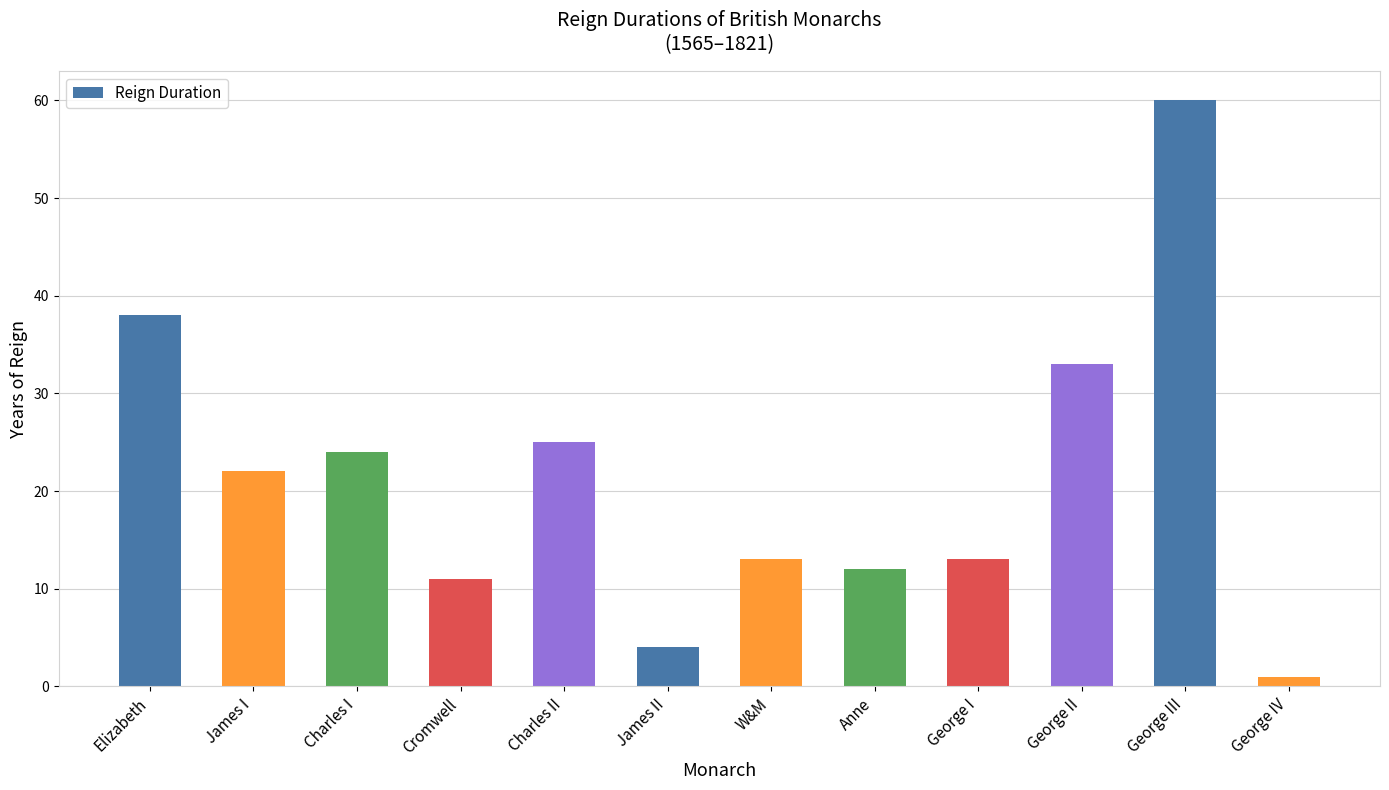

Does the chart contain stacked bars?

No